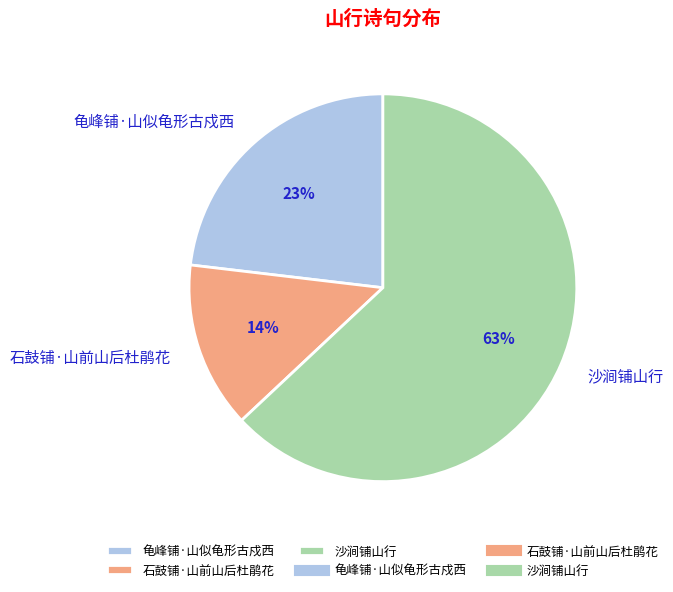

Rank the categories by value from lowest to highest.

石鼓铺·山前山后杜鹃花, 龟峰铺·山似龟形古戍西, 沙涧铺山行